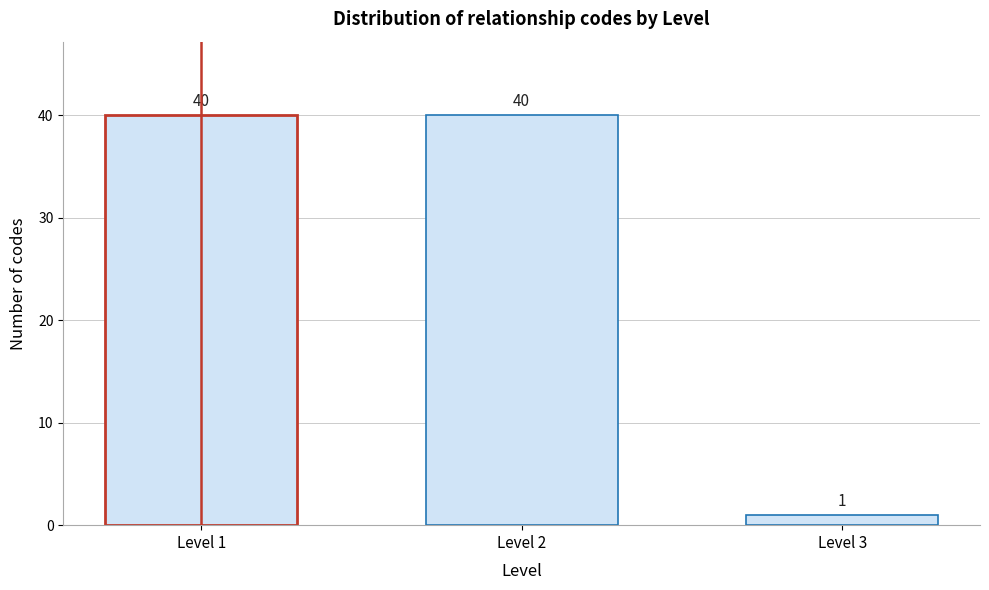

Reading left to right, what are all the values shown in this chart?

Level 1=40	Level 2=40	Level 3=1